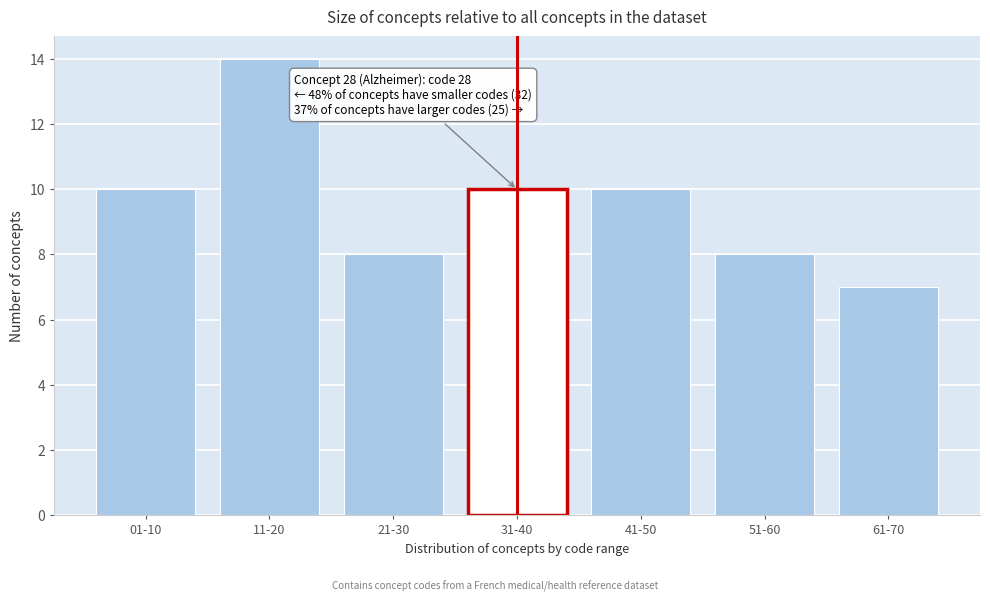

Reading left to right, transcribe all the data shown in this chart.

01-10=10	11-20=14	21-30=8	31-40=10	41-50=10	51-60=8	61-70=7